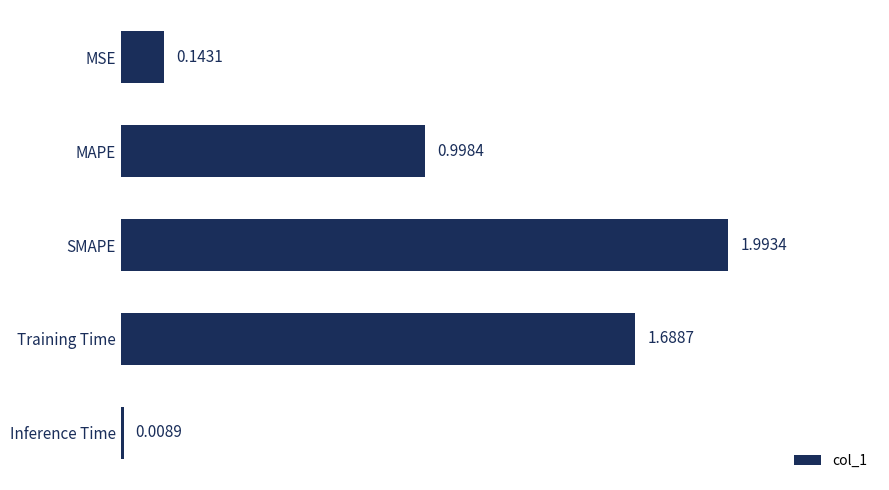

What is the label of the 4th bar from the bottom?

MAPE